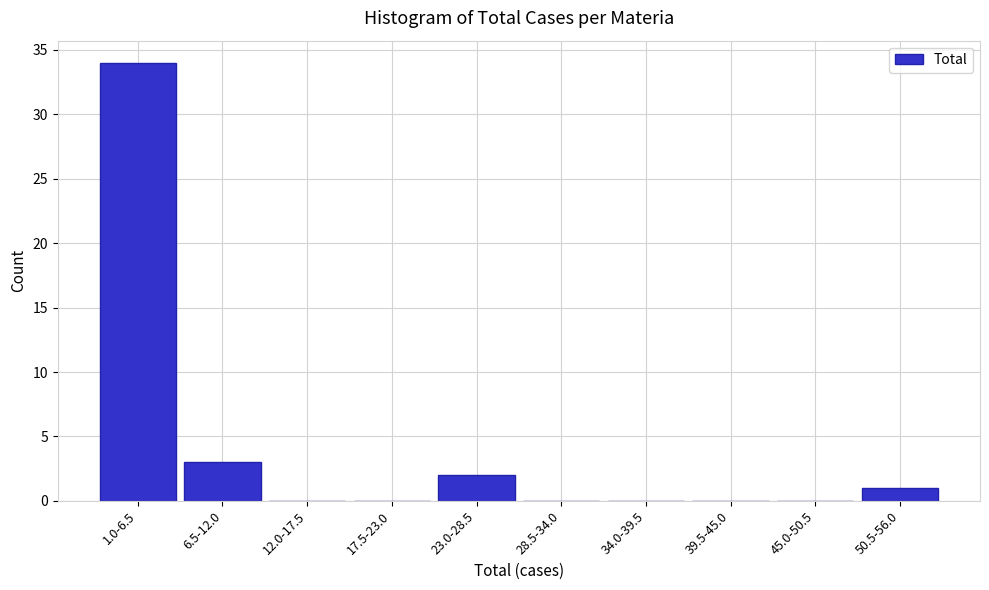

Reading left to right, extract all data points from this chart.

1.0-6.5=34	6.5-12.0=3	12.0-17.5=0	17.5-23.0=0	23.0-28.5=2	28.5-34.0=0	34.0-39.5=0	39.5-45.0=0	45.0-50.5=0	50.5-56.0=1